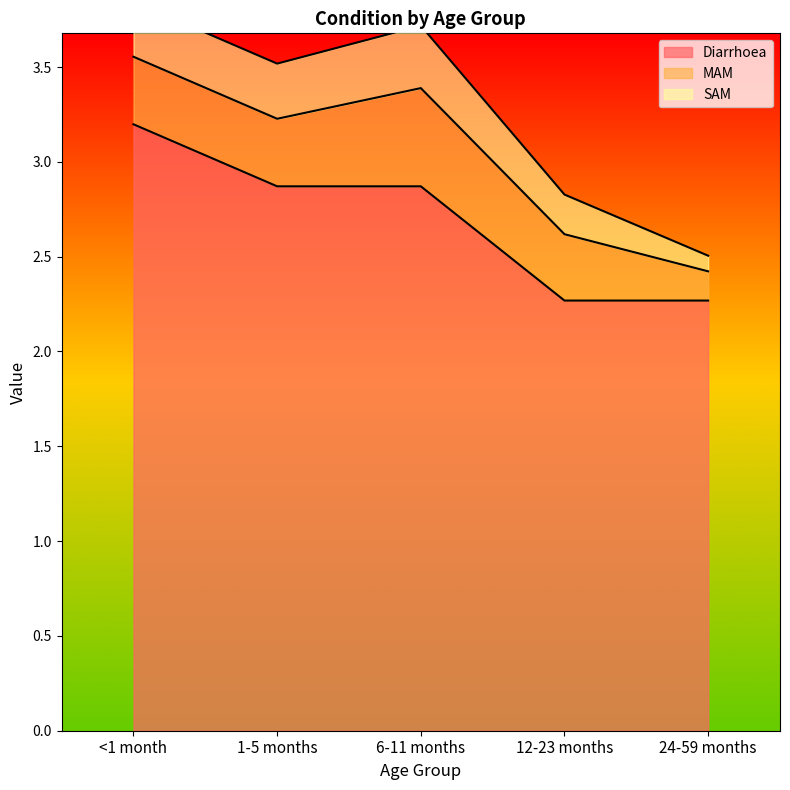

Rank the categories by MAM value from lowest to highest.

24-59 months, 12-23 months, <1 month, 1-5 months, 6-11 months